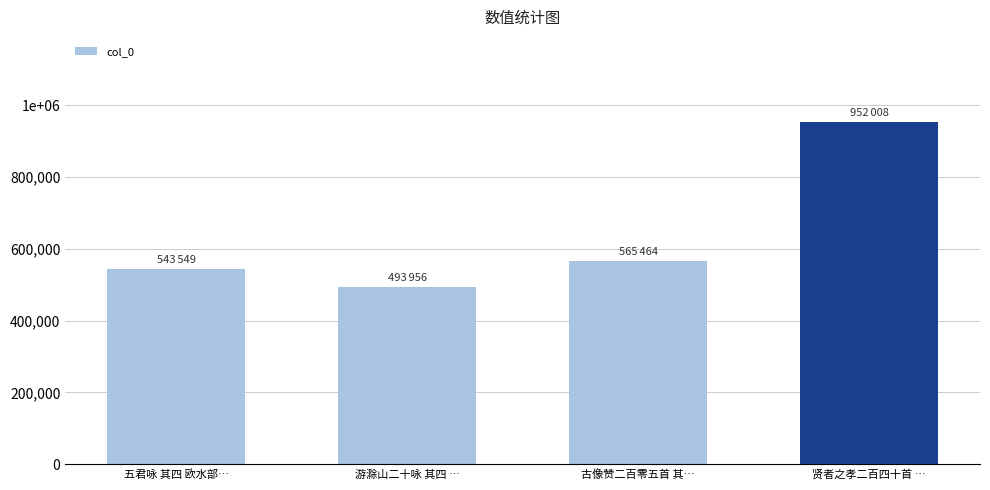

What is the label of the 2nd bar from the right?

古像赞二百零五首 其…